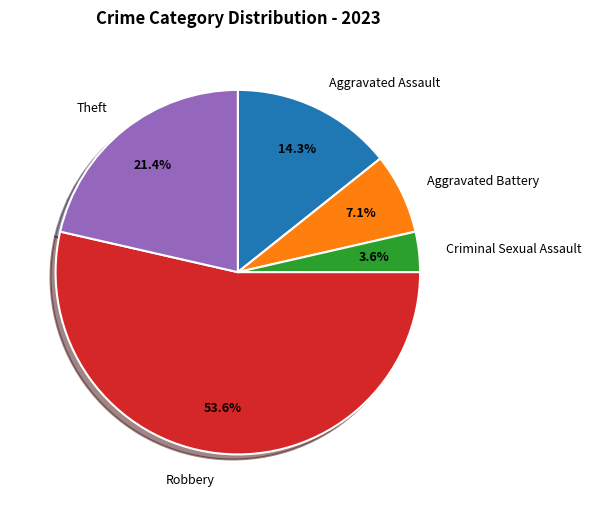

Does Robbery represent more than half of the total?

Yes